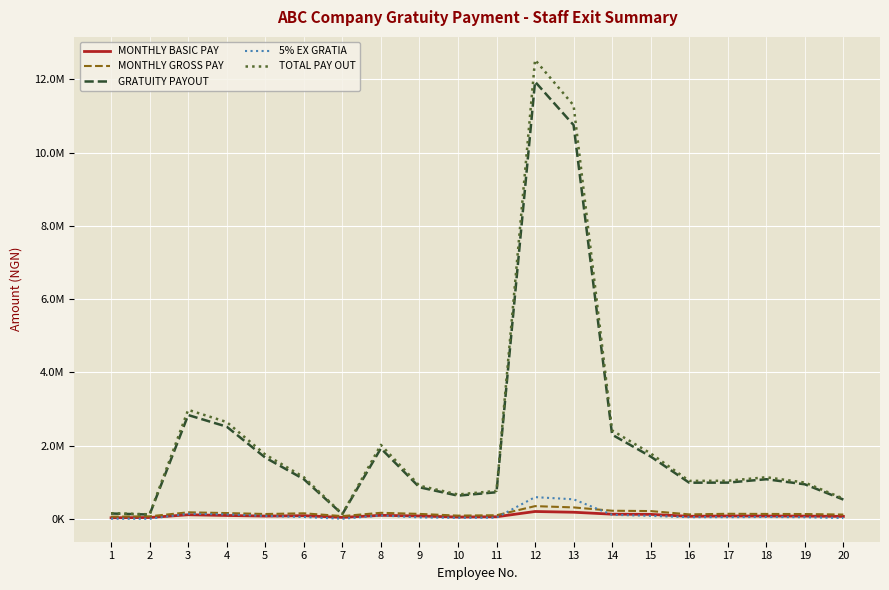

True or false: MONTHLY GROSS PAY and TOTAL PAY OUT cross at least once.

False